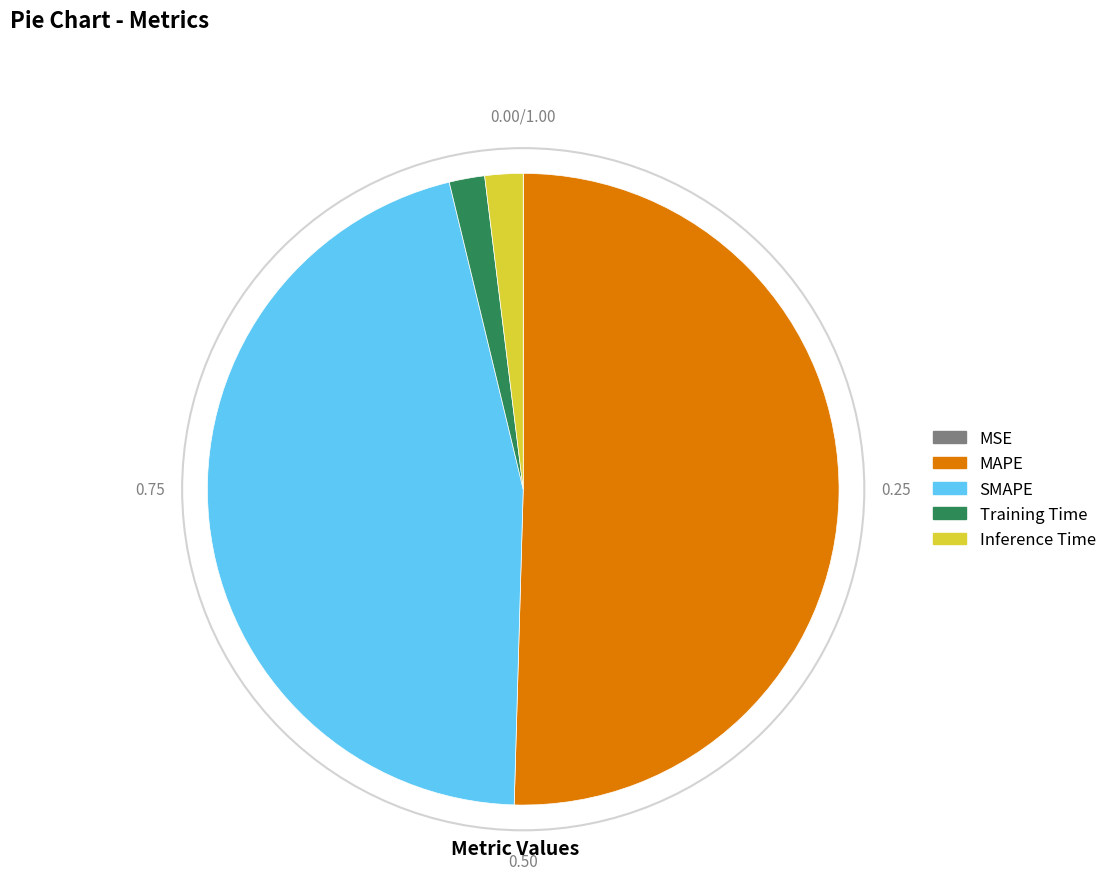

Between MAPE and Training Time, which is larger?

MAPE